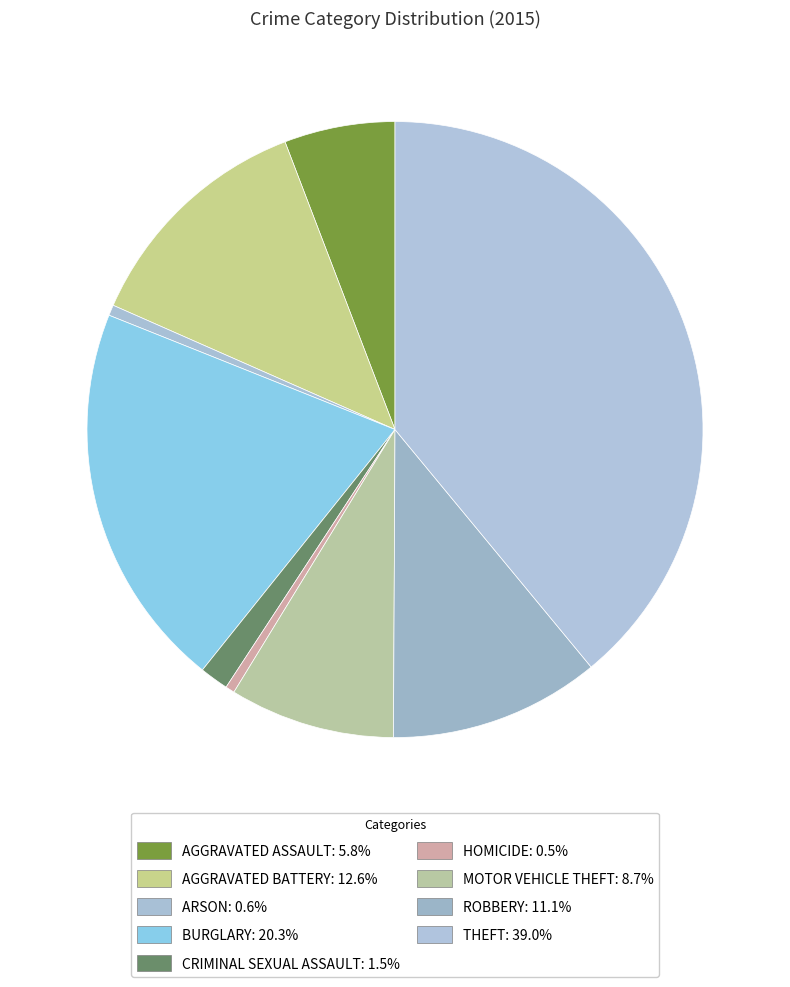

How many slices are in this pie chart?

9